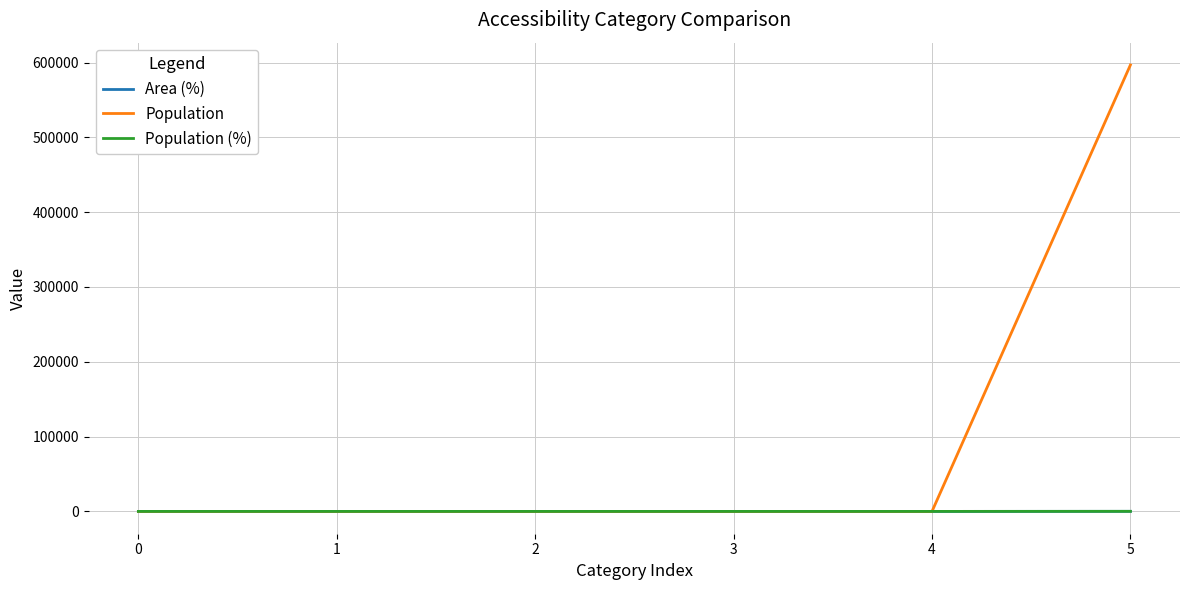

How many lines are shown in the chart?

3